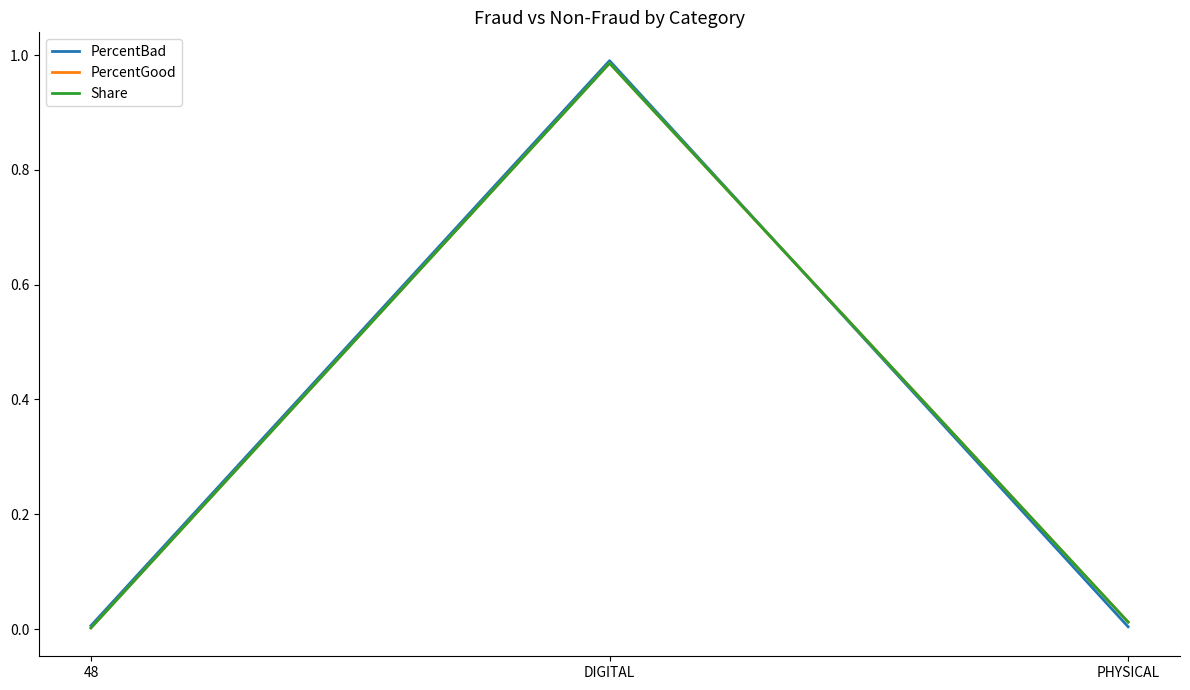

True or false: PercentGood has a value of 0.0 at 48.

True